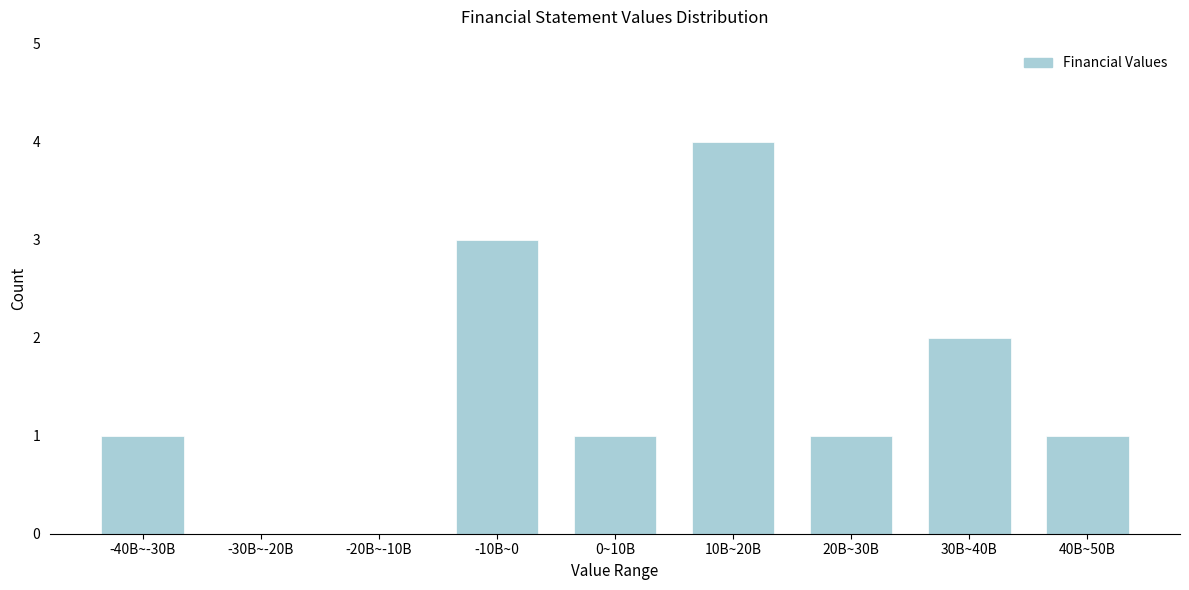

Reading right to left, transcribe all the data shown in this chart.

40B~50B=1	30B~40B=2	20B~30B=1	10B~20B=4	0~10B=1	-10B~0=3	-20B~-10B=0	-30B~-20B=0	-40B~-30B=1